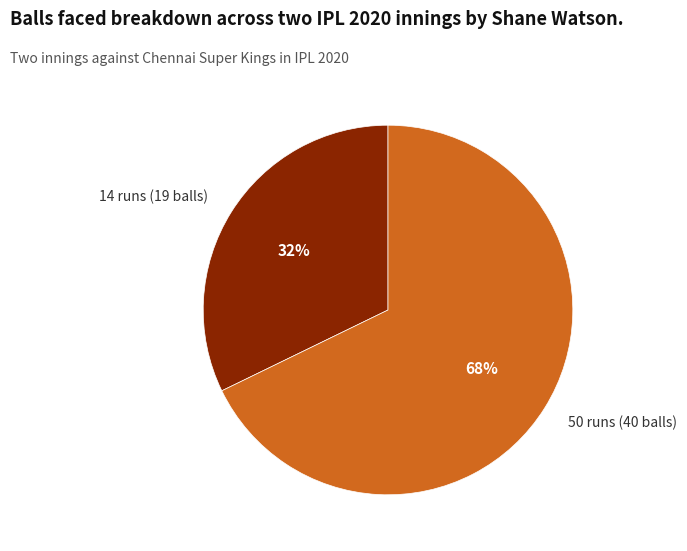

What percentage is the 50 runs (40 balls) slice, to the nearest percent?

68%